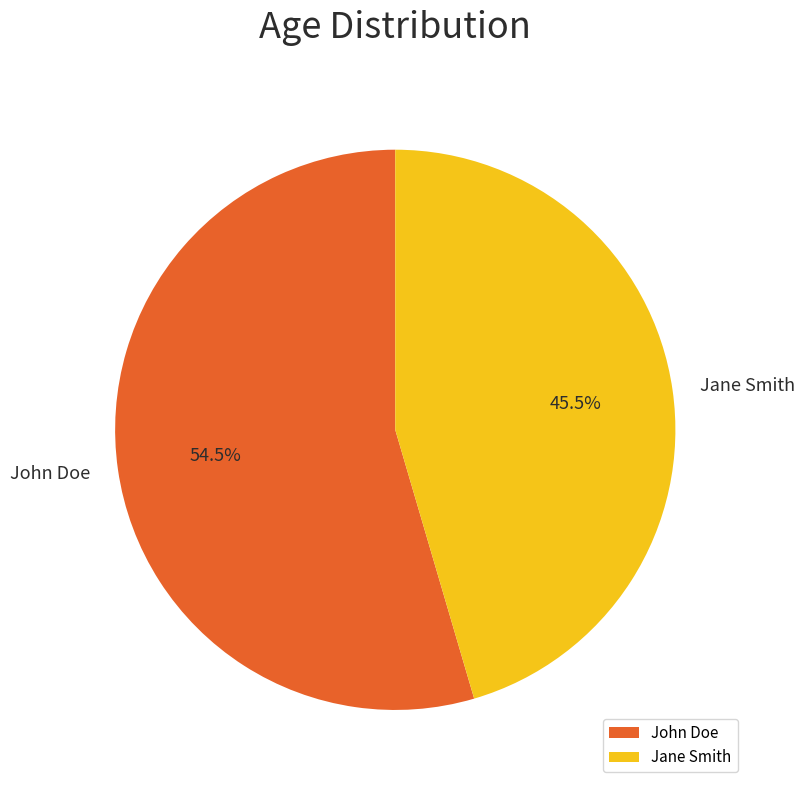

Count the number of slices in the pie.

2